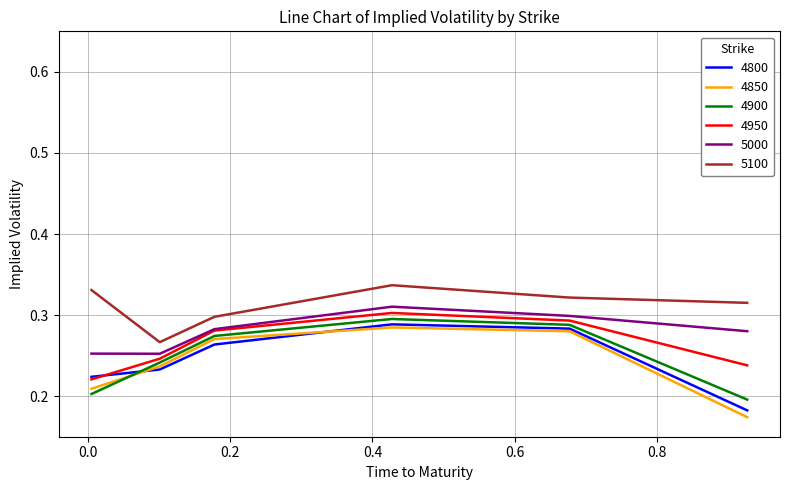

How many 4950 values are between 0 and 1?

6